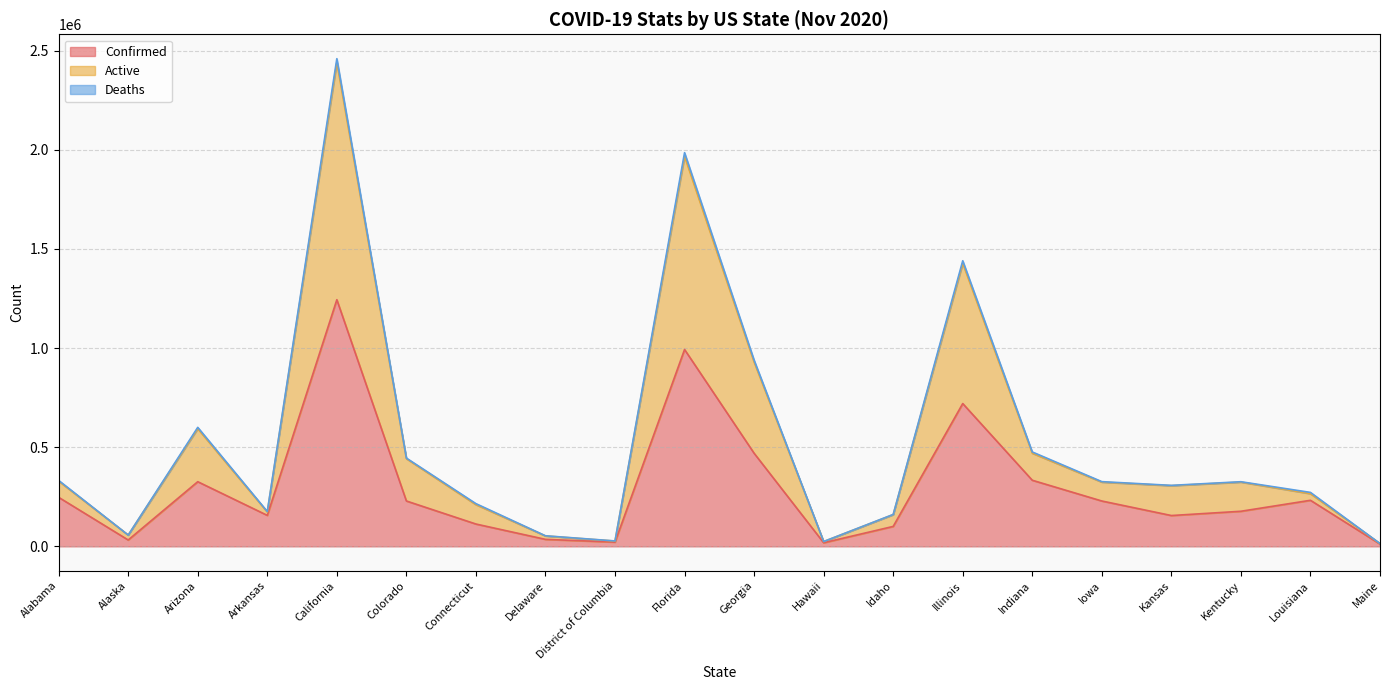

True or false: Active and Confirmed cross at least once.

False